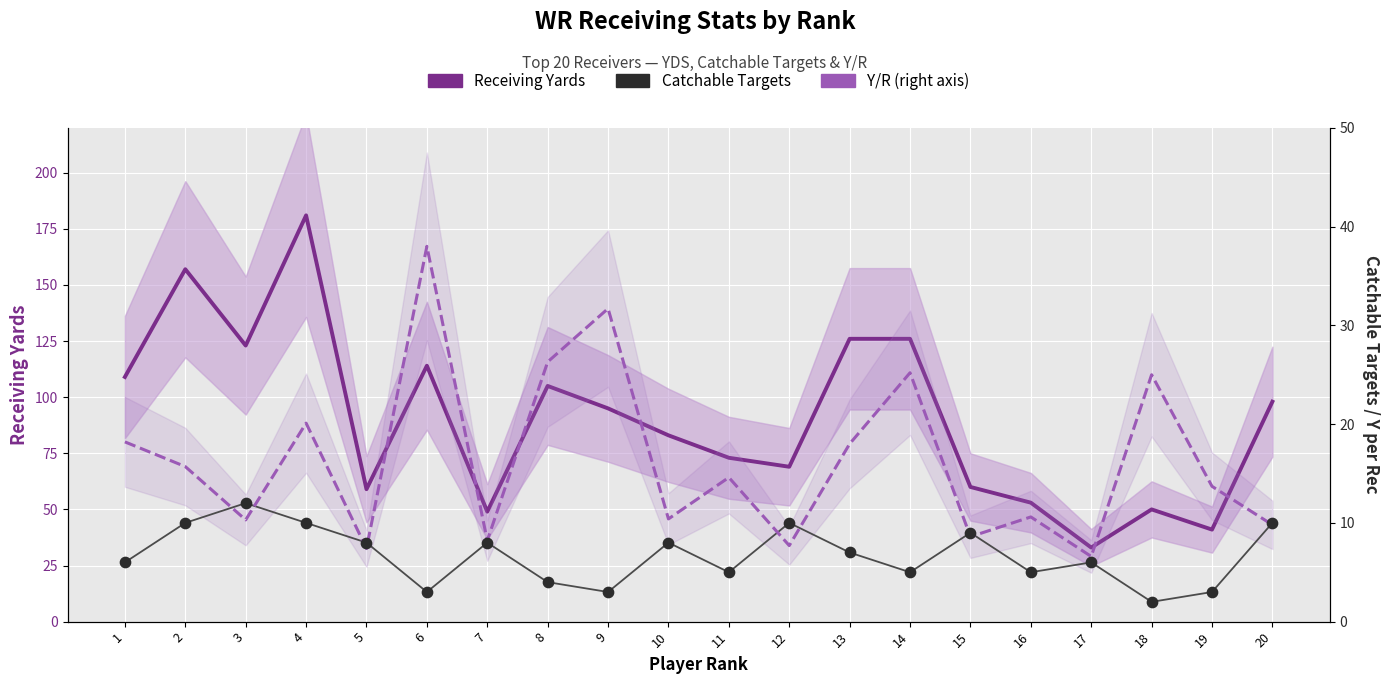

At which category is the sum across all series the highest?

4